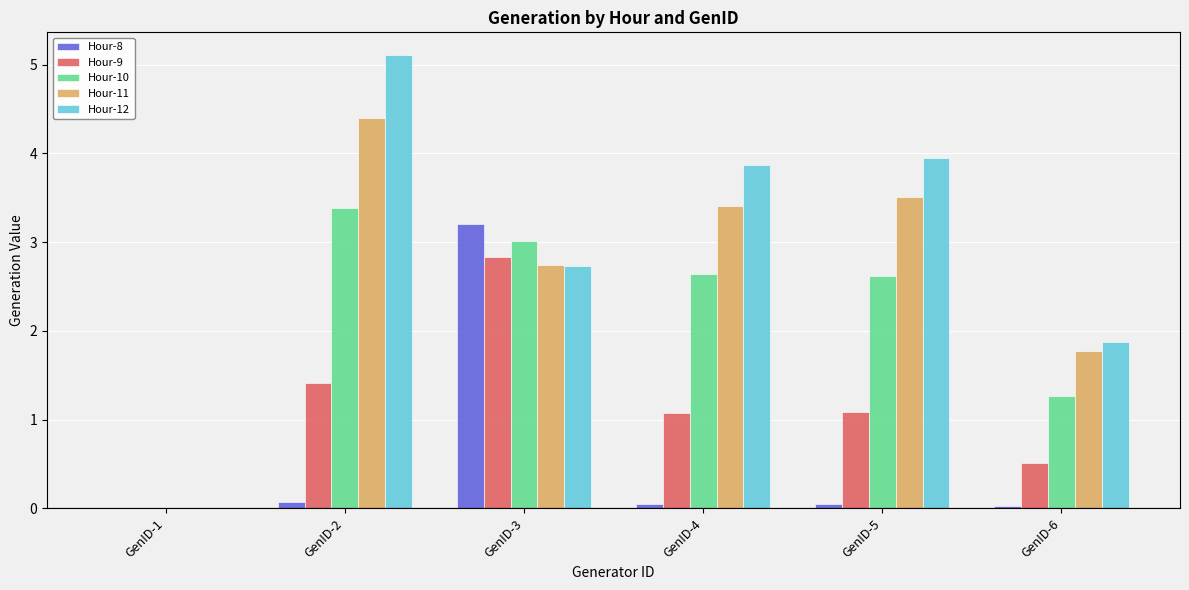

Which series has the largest range (max minus min)?

Hour-12